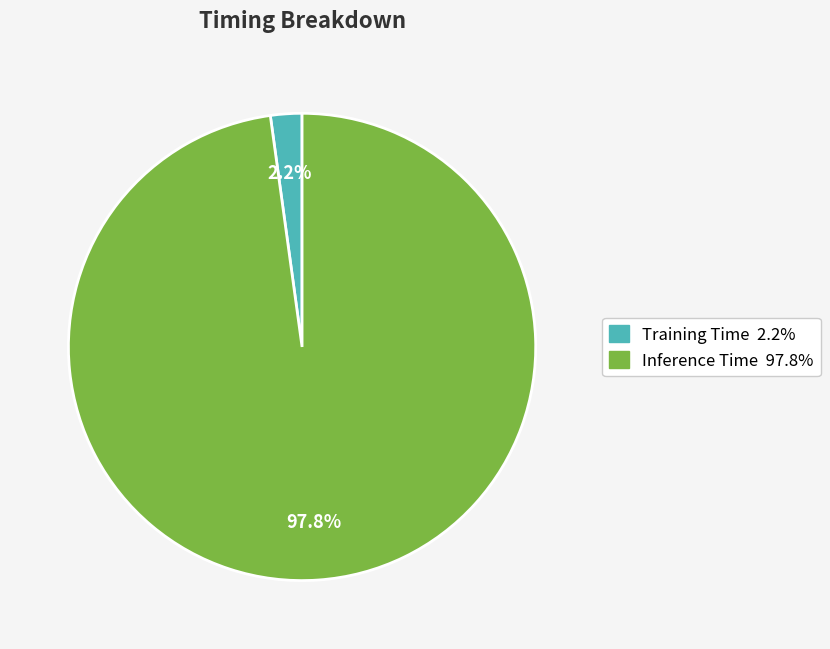

Between Inference Time and Training Time, which is larger?

Inference Time